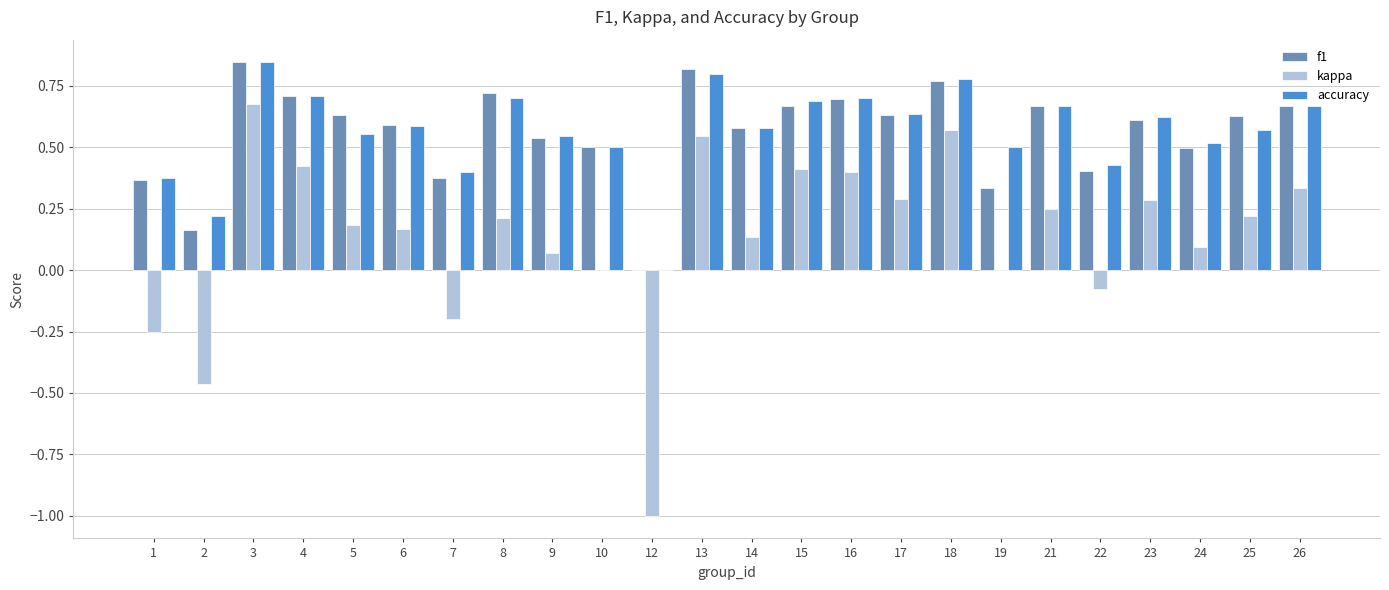

What is the sum of all accuracy values?

13.6